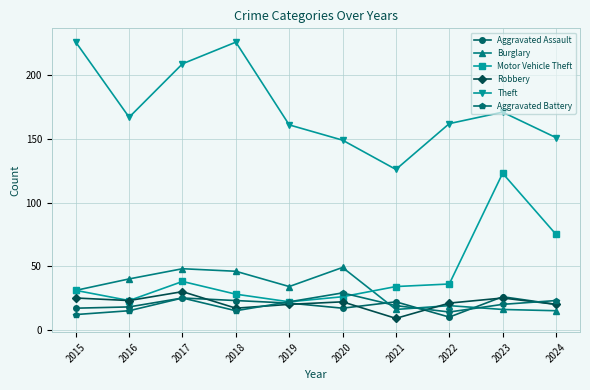

What is the lowest value of the Robbery series?

9